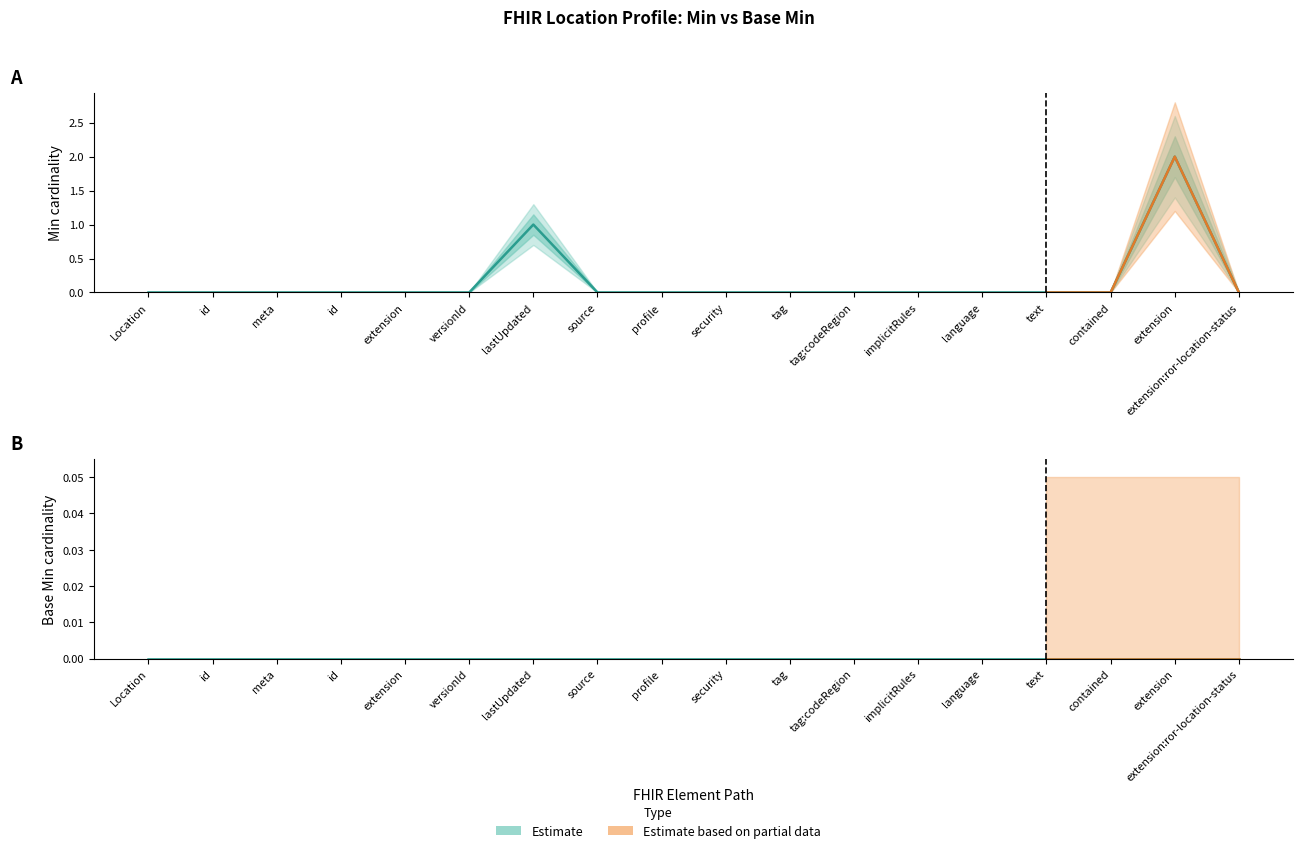

True or false: there are more than 2 points higher than both neighbors.

False